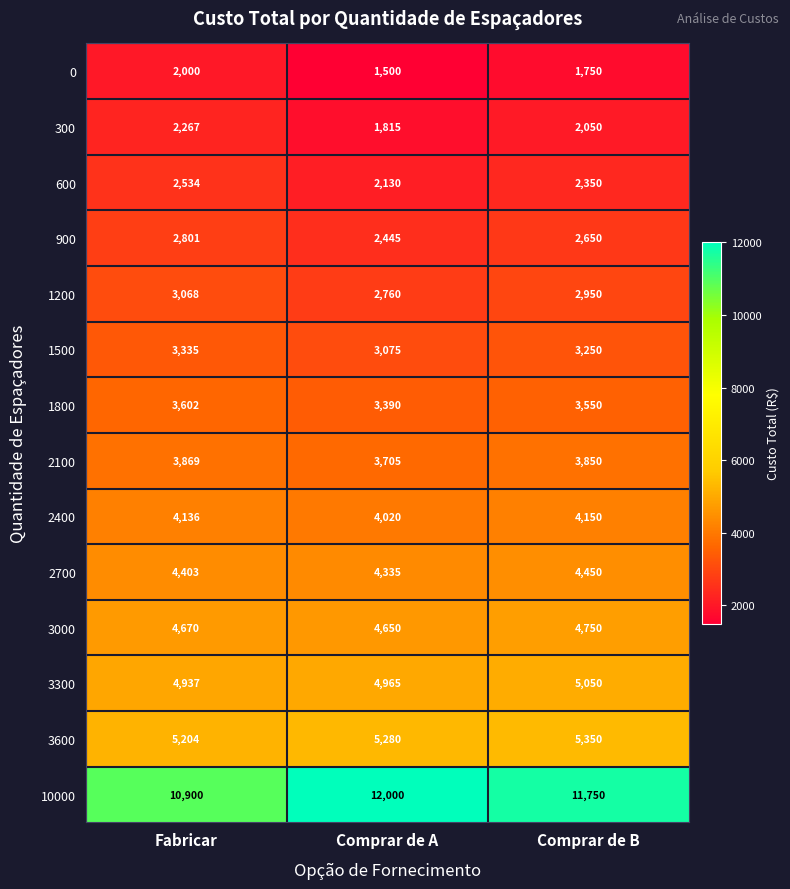

What is the greatest value displayed?

12000